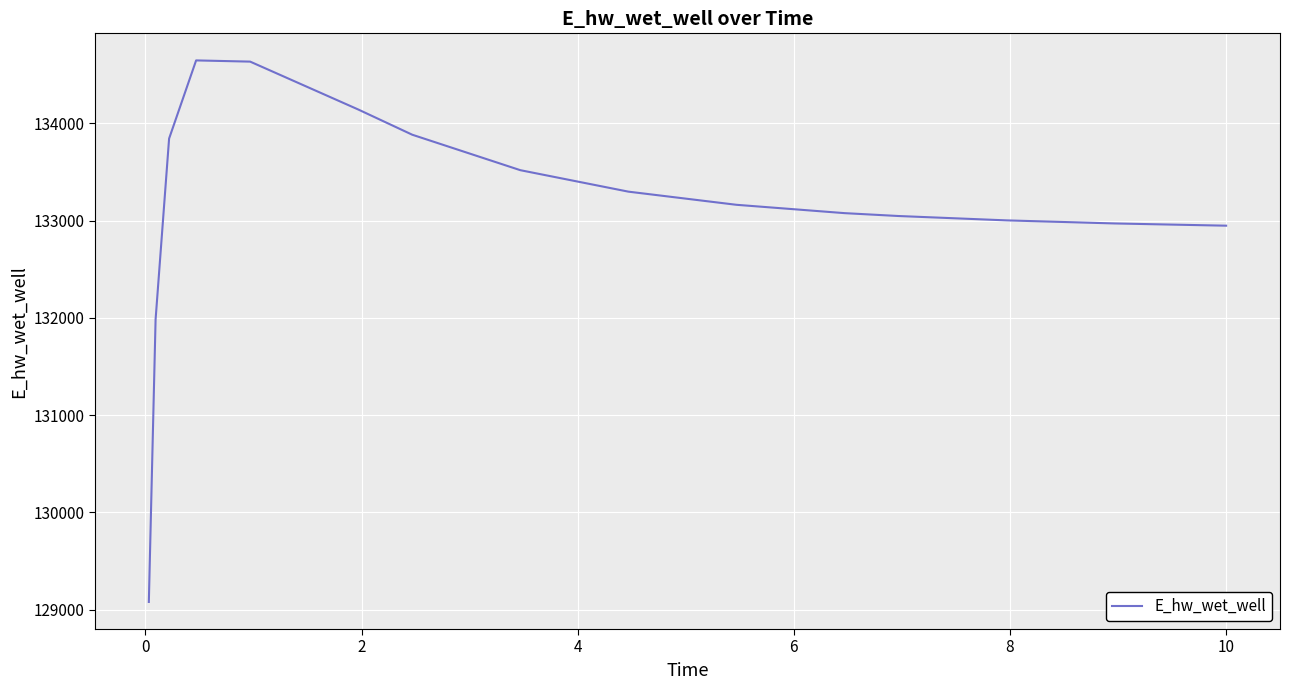

What is the greatest value displayed?

134647.7